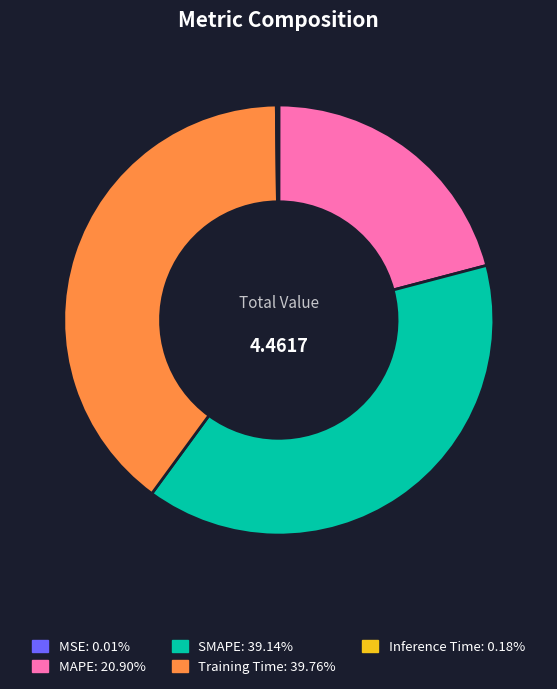

Between MAPE and Training Time, which is larger?

Training Time